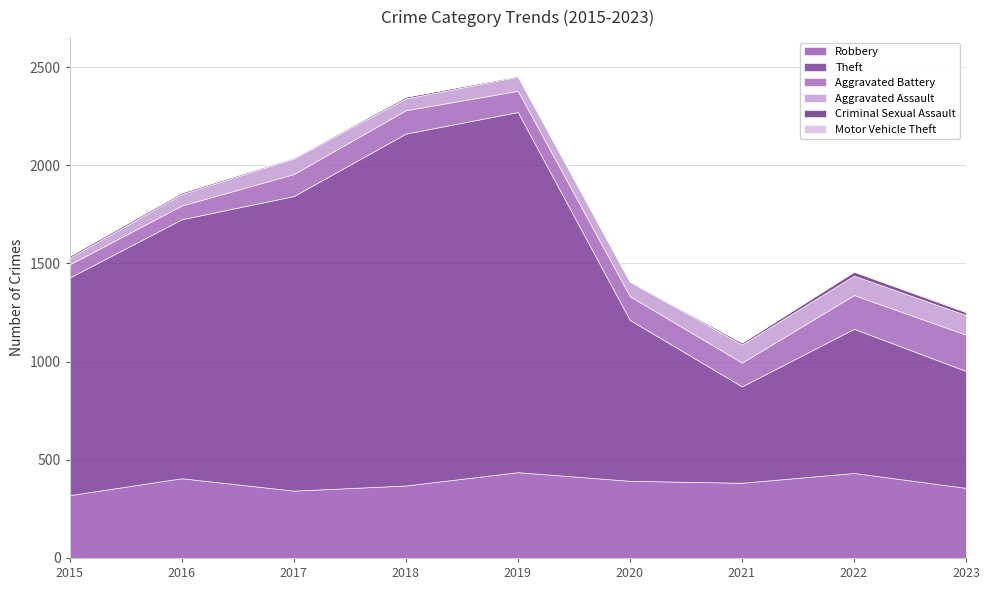

True or false: Aggravated Battery and Robbery intersect in this chart.

False